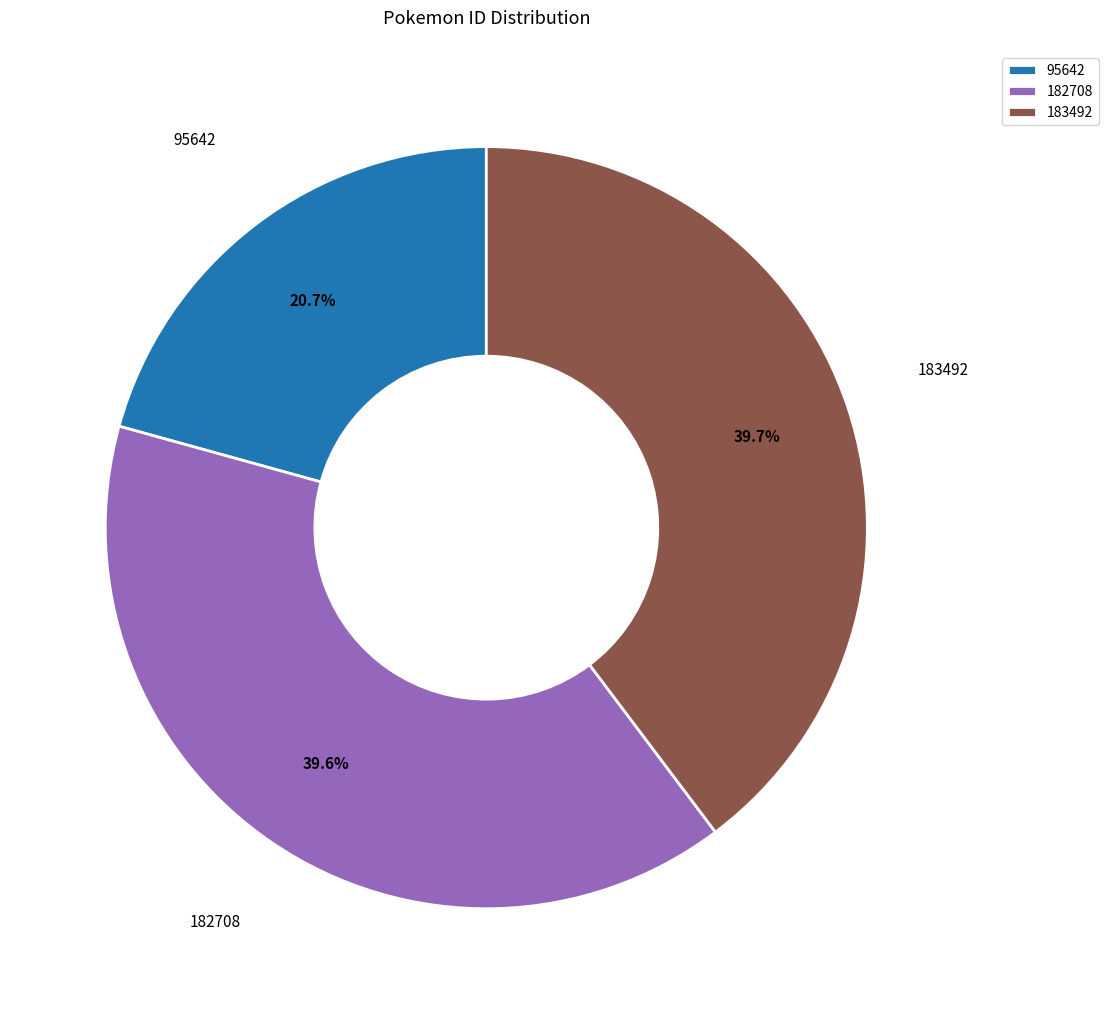

Does 182708 account for over 50% of the chart?

No